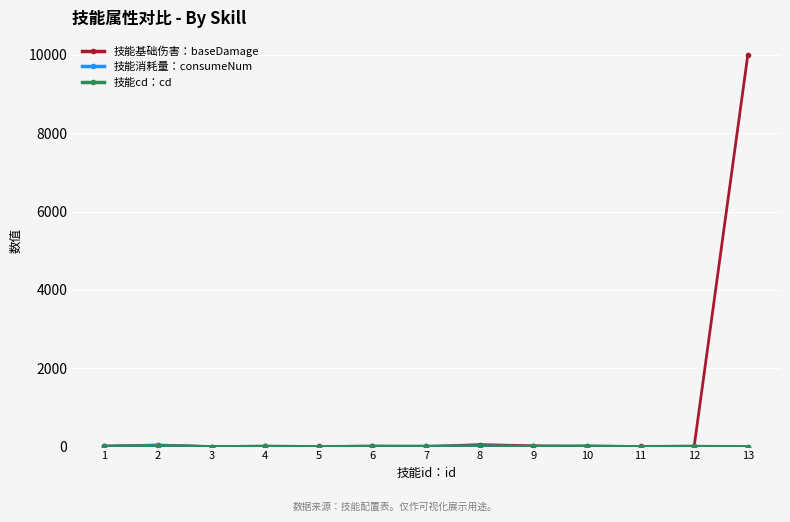

How many series are shown in this chart?

3